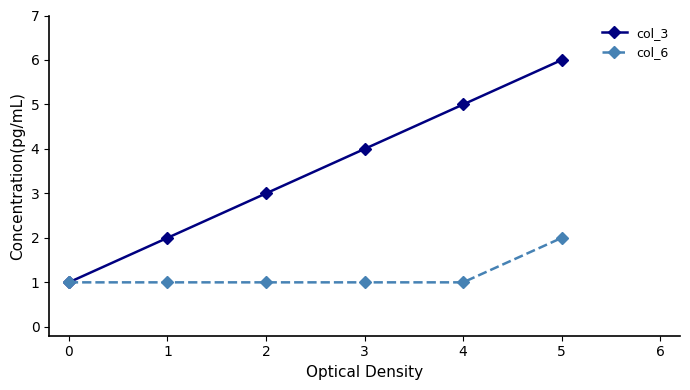

True or false: col_3 has more than 2 points higher than both neighbors.

False